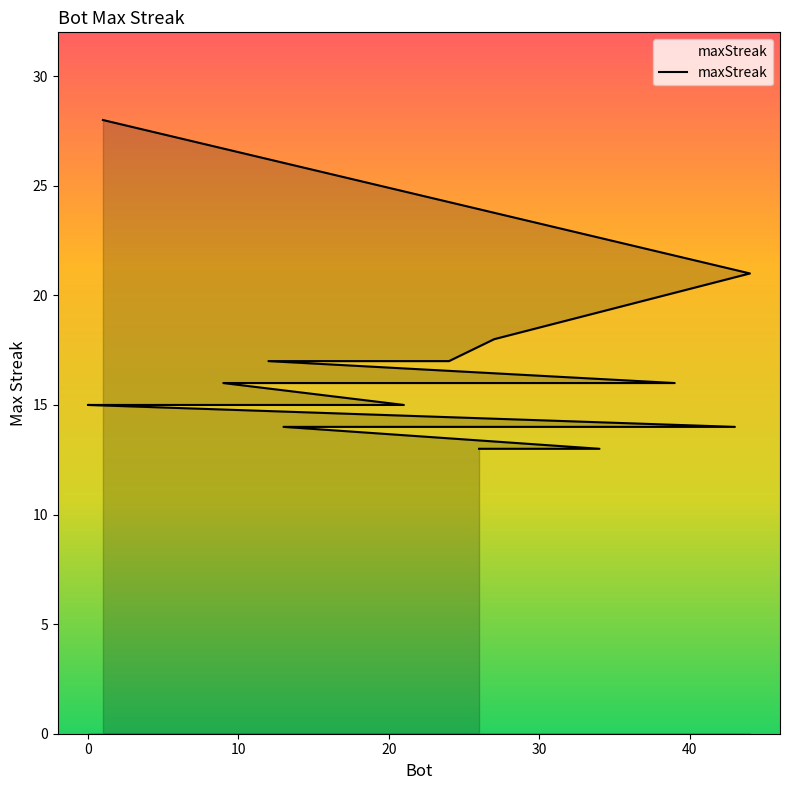

True or false: there are more than 0 points higher than both neighbors.

False